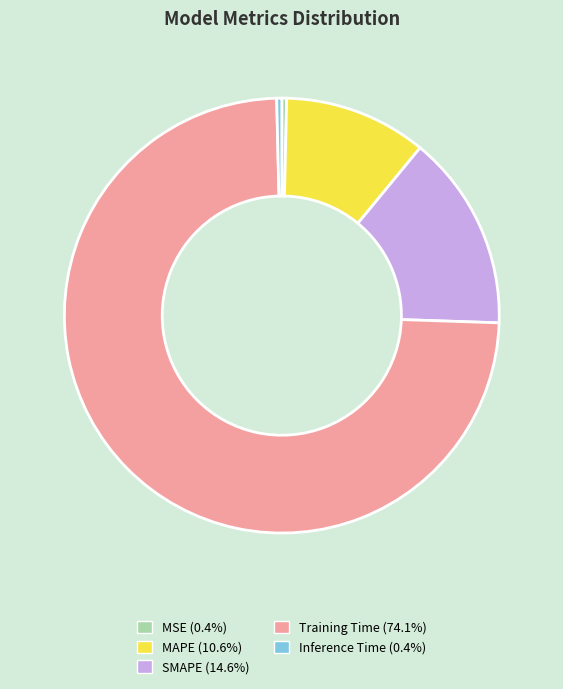

What is the largest slice in the pie chart?

Training Time